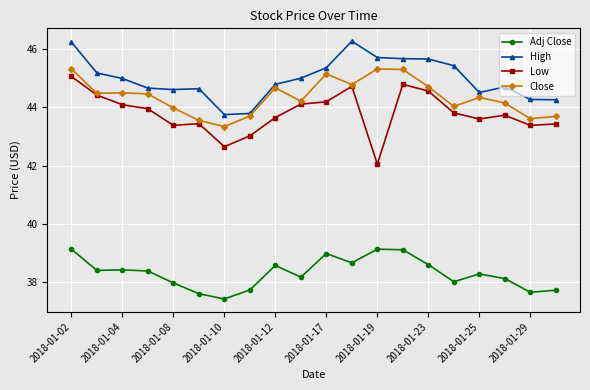

What is the average value of the Low series?

43.8